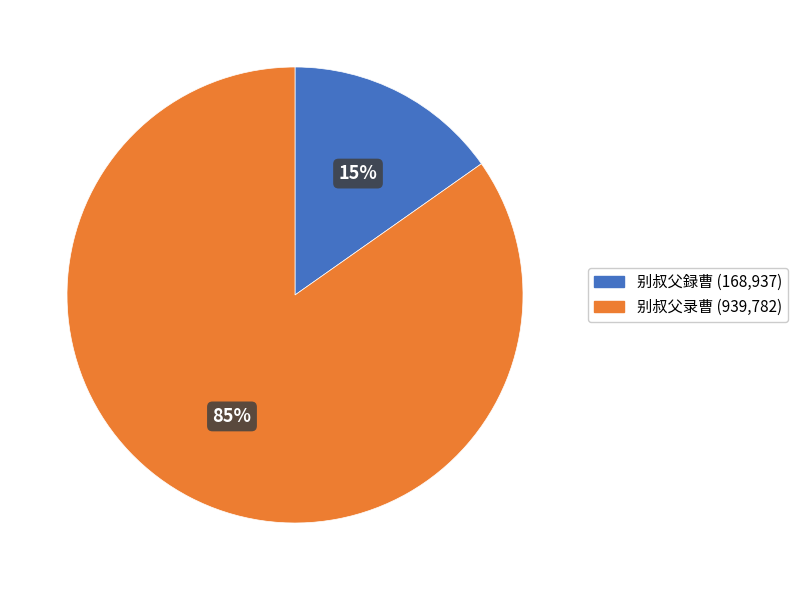

To the nearest percent, what percentage of the pie is 别叔父録曹?

15%